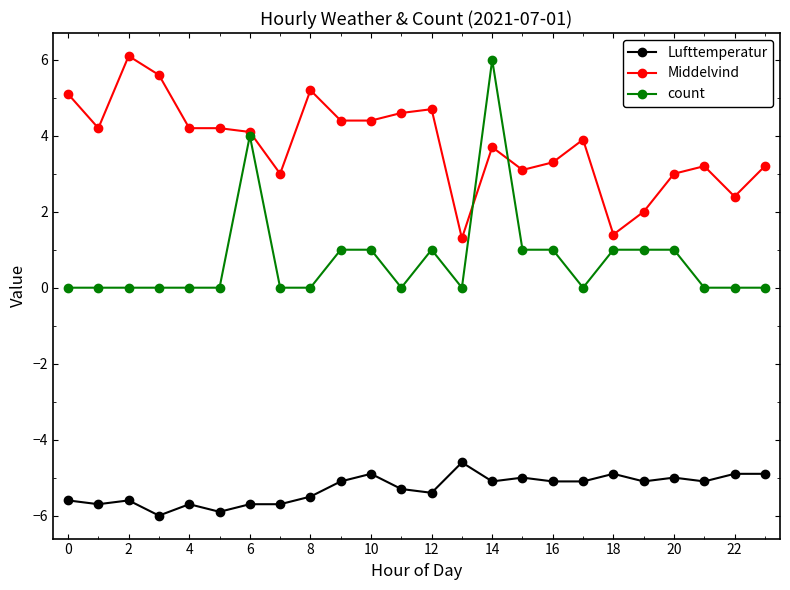

What is the maximum value for Middelvind?

6.1